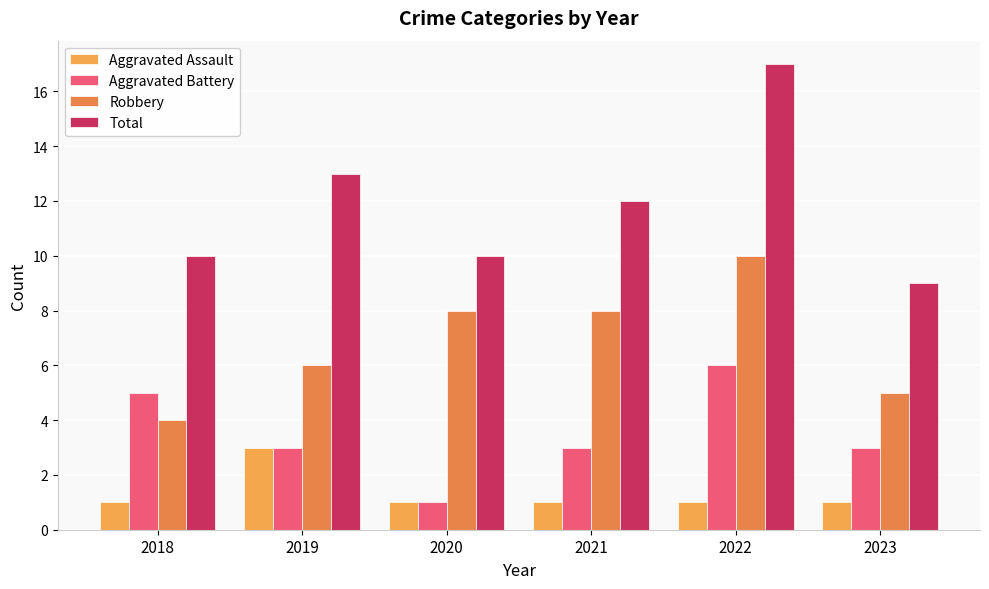

Where is Total nearest to the value 13?

2019